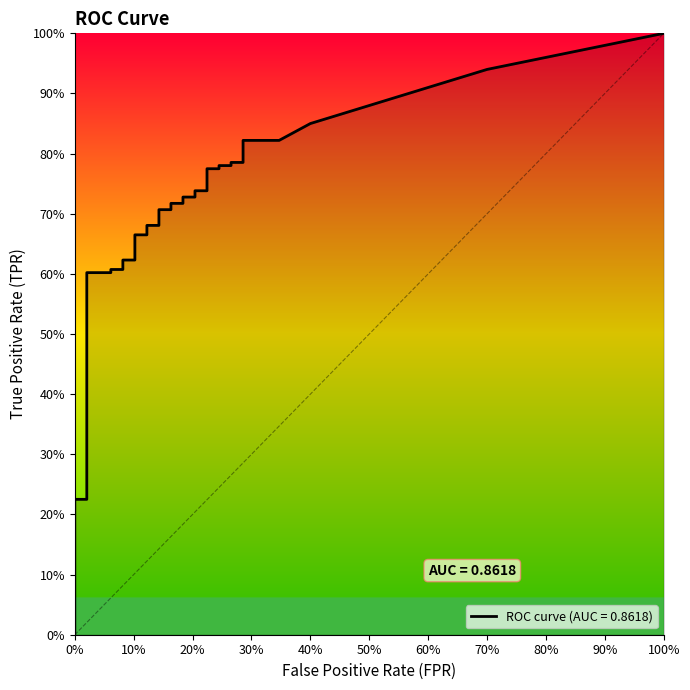

Which series has the largest range (max minus min)?

tpr